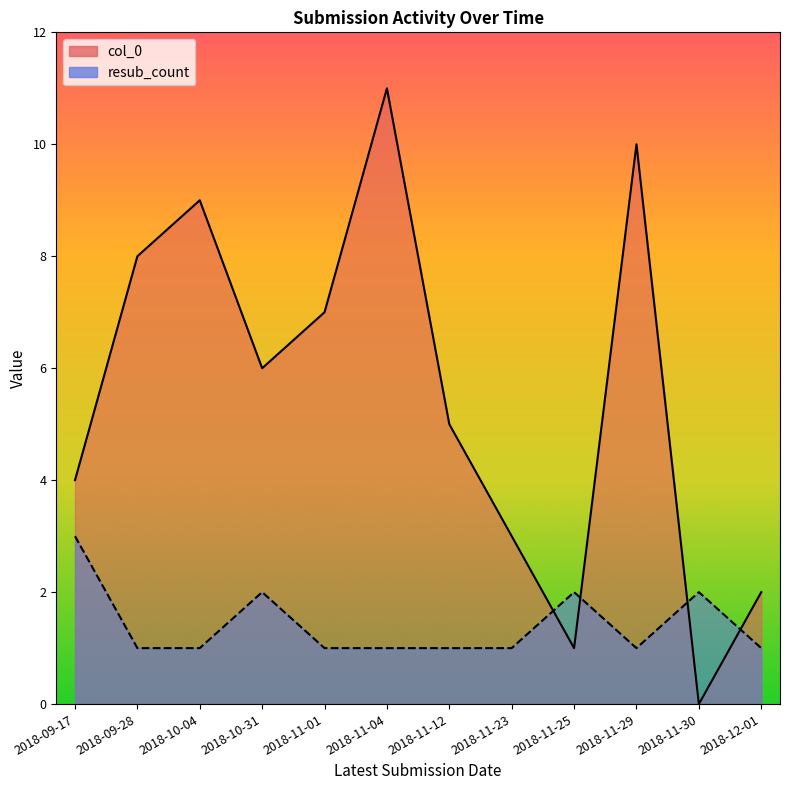

Which series has the largest total across all categories?

col_0